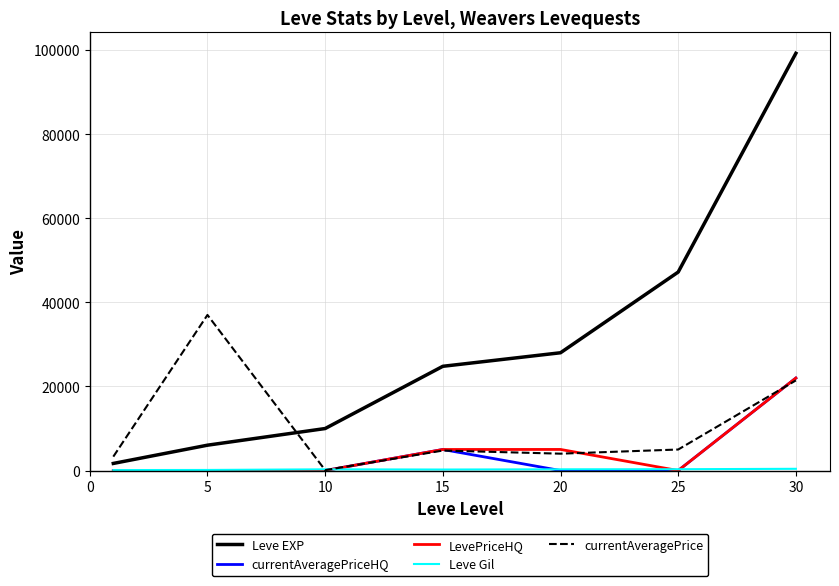

Which series has the widest spread of values?

Leve EXP